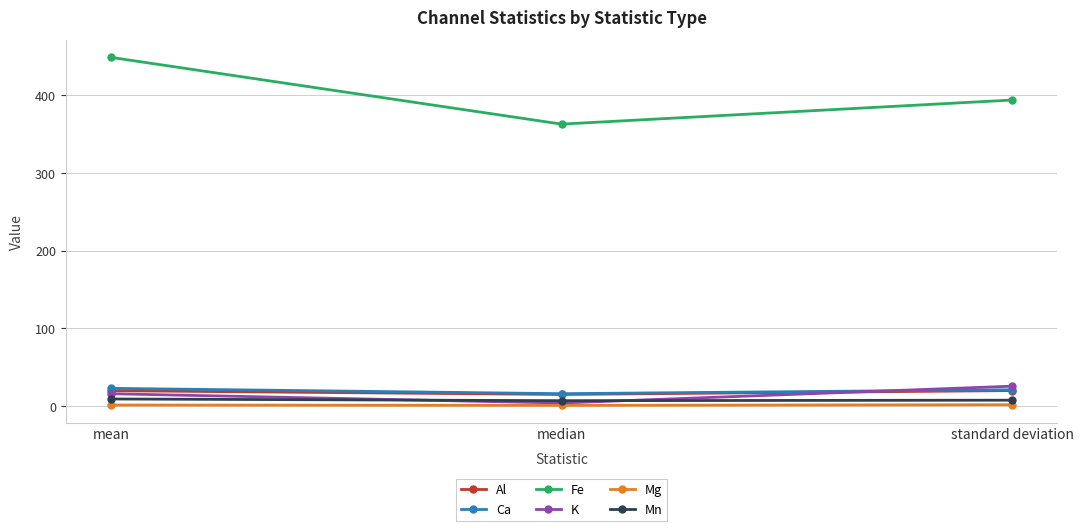

What is the maximum value for K?

25.7